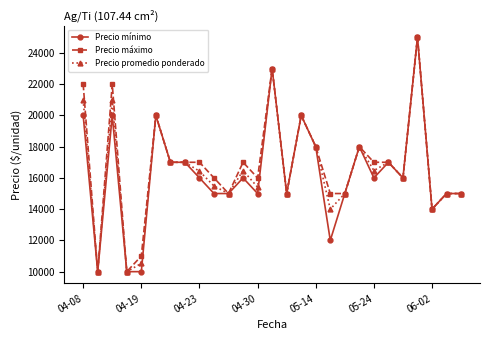

What is the minimum value shown in the chart?

10000